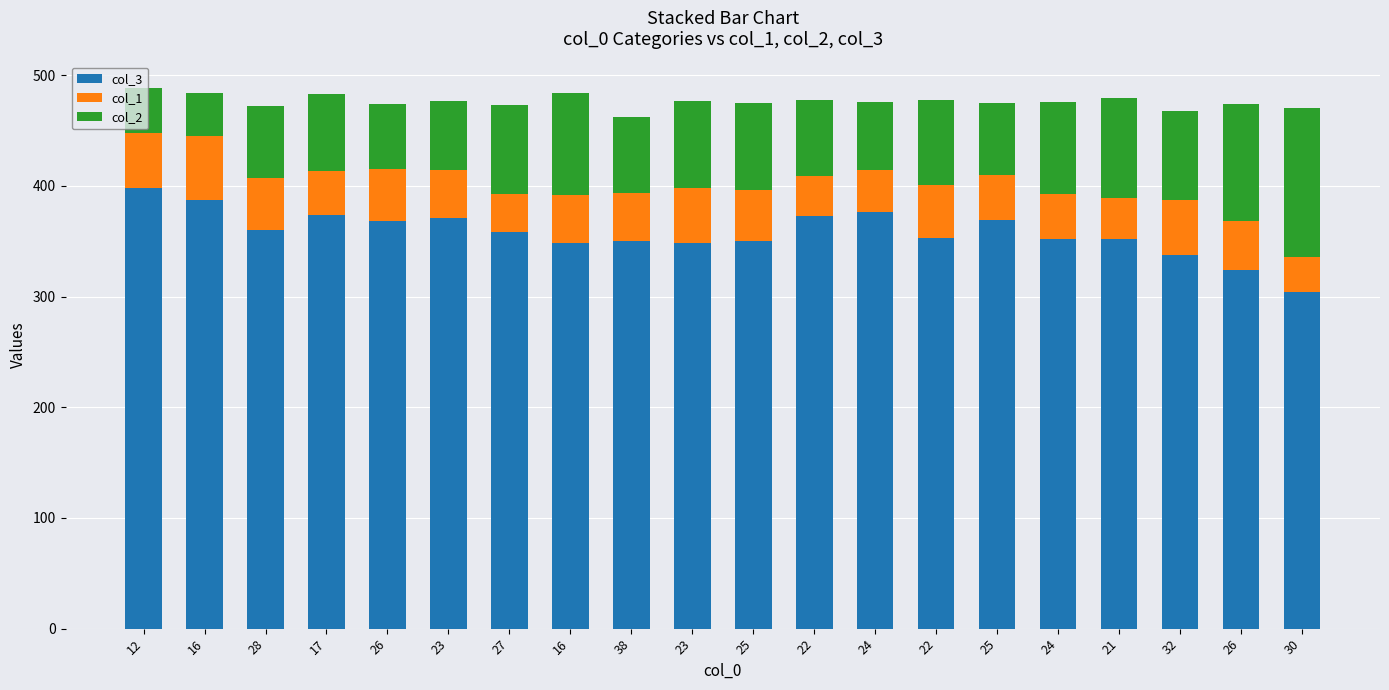

True or false: col_2 has a value of 70 at 17.

True